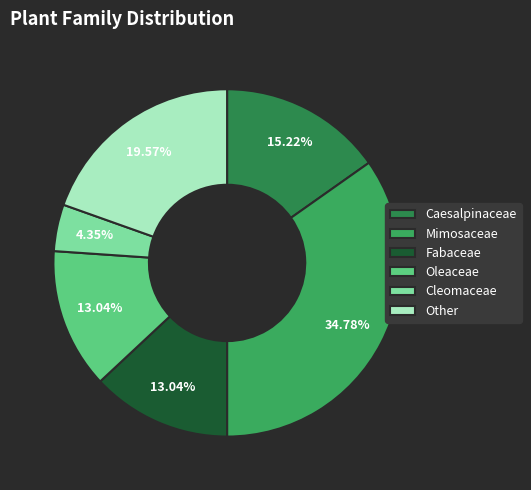

Is there any slice that represents more than half of the pie?

No